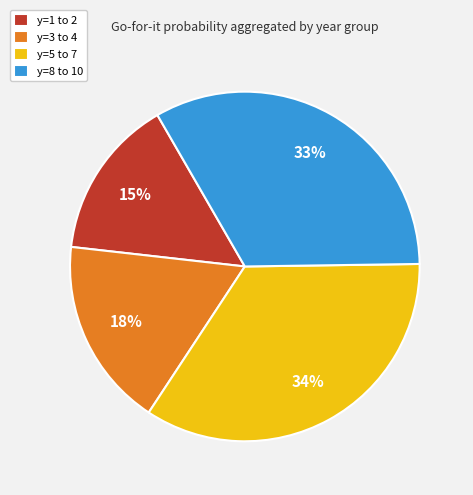

Which slice is the smallest?

y=1 to 2